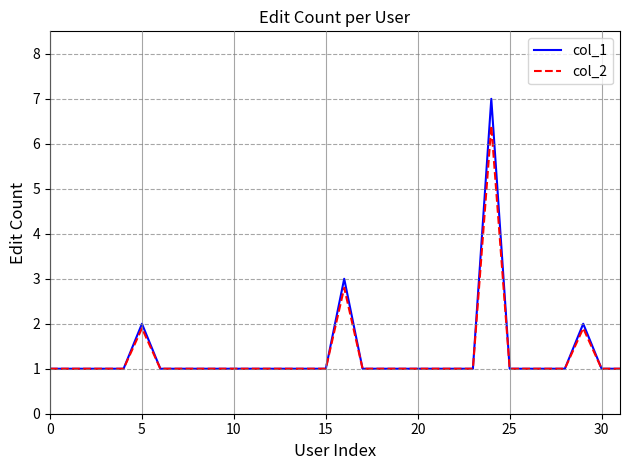

What is the maximum value for col_1?

7.0